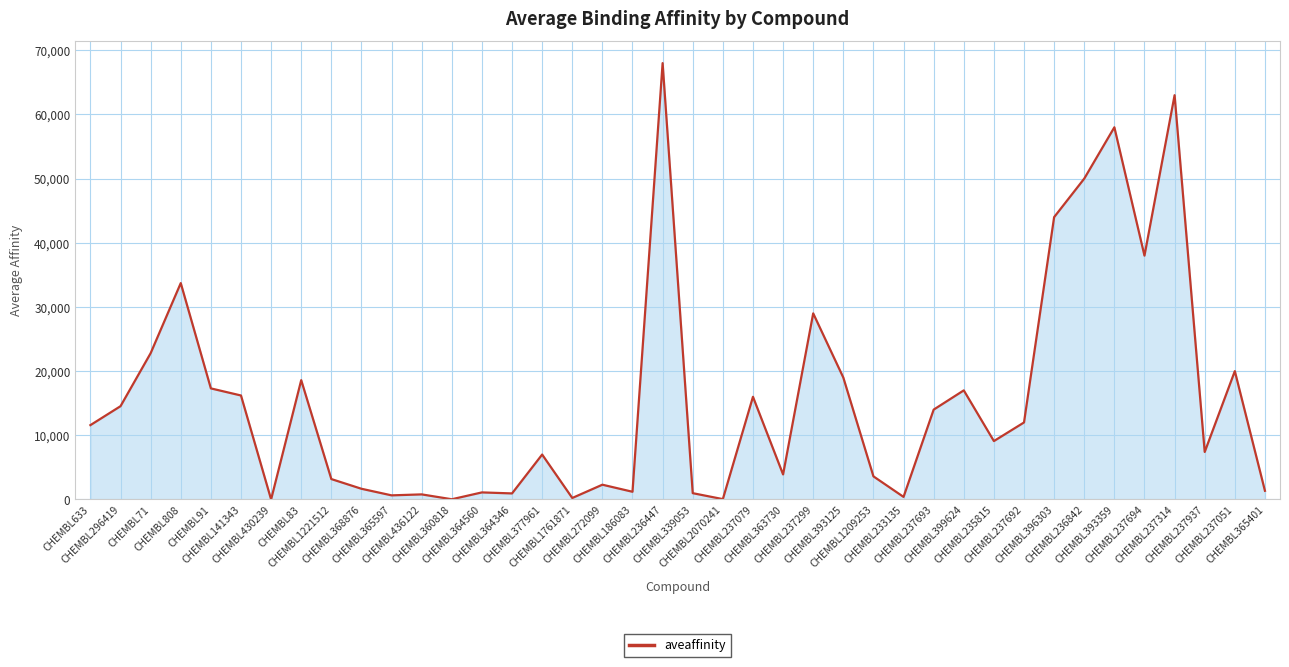

What is the difference between the maximum and minimum values?

67996.7